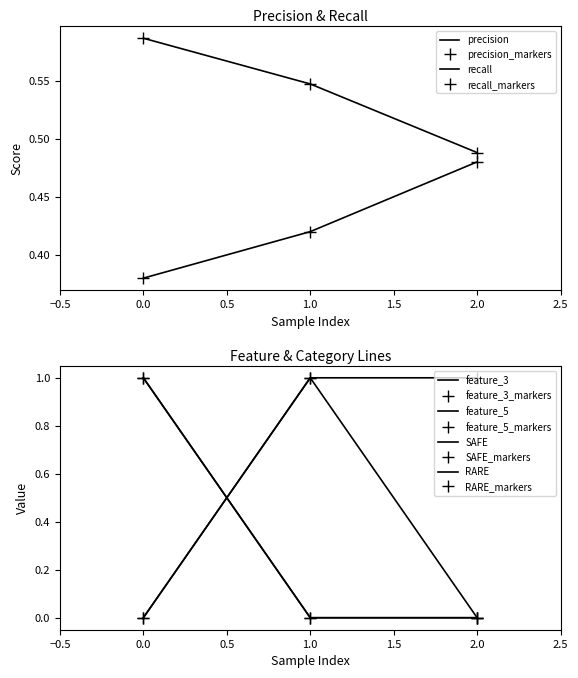

At 2, list the series in order from smallest to largest.

feature_3, RARE, recall, precision, feature_5, SAFE